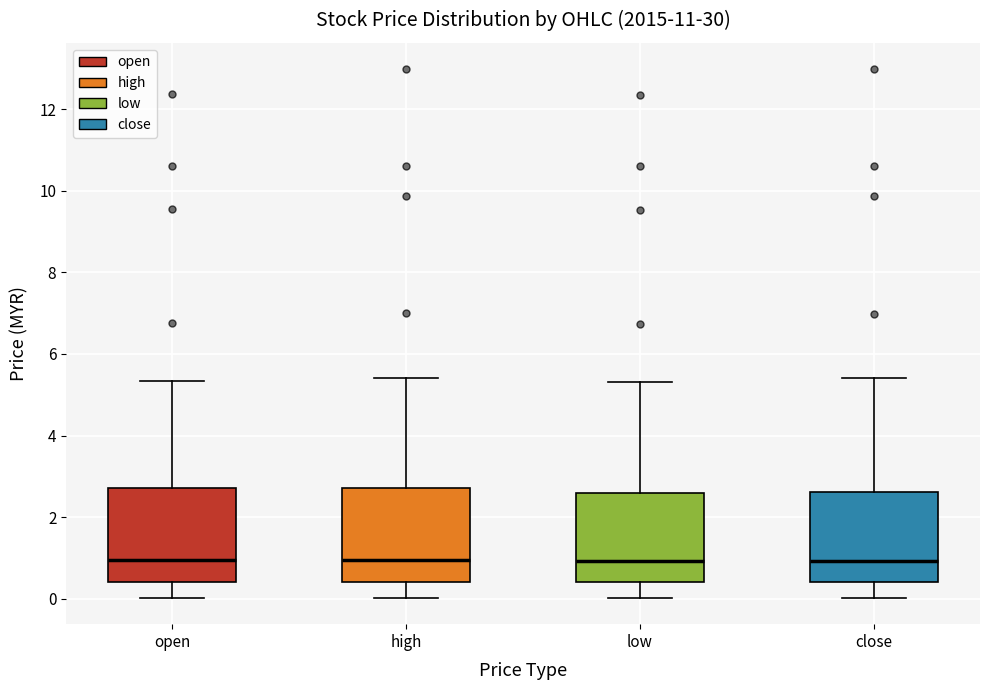

Reading left to right, read every box against the y-axis: the position of its median line, the range the box covers, and the ends of its whiskers. The values are not printed on the chart, so give them approximately, as read against the axis.

open: median 1.0, box 0.4 to 2.8, whiskers 0.0 to 5.4
high: median 1.0, box 0.4 to 2.8, whiskers 0.0 to 5.4
low: median 1.0, box 0.4 to 2.6, whiskers 0.0 to 5.4
close: median 1.0, box 0.4 to 2.6, whiskers 0.0 to 5.4